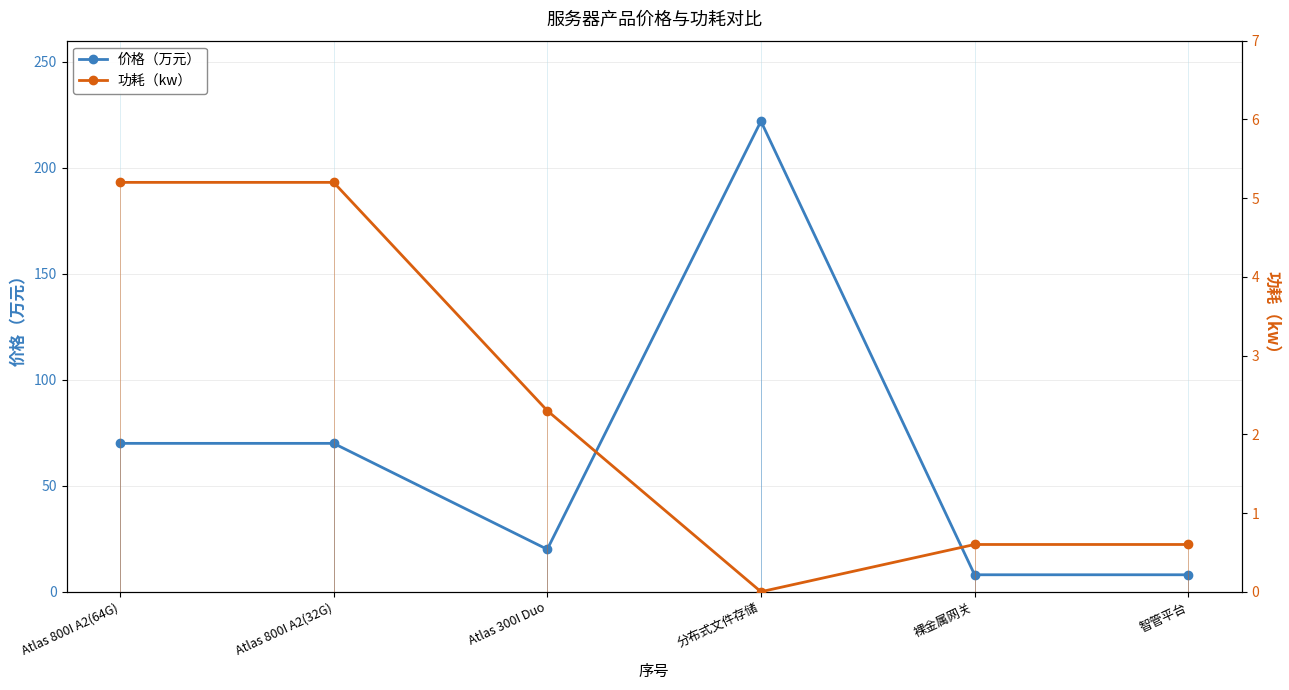

True or false: 功耗（kw） and 价格（万元） cross at least once.

False